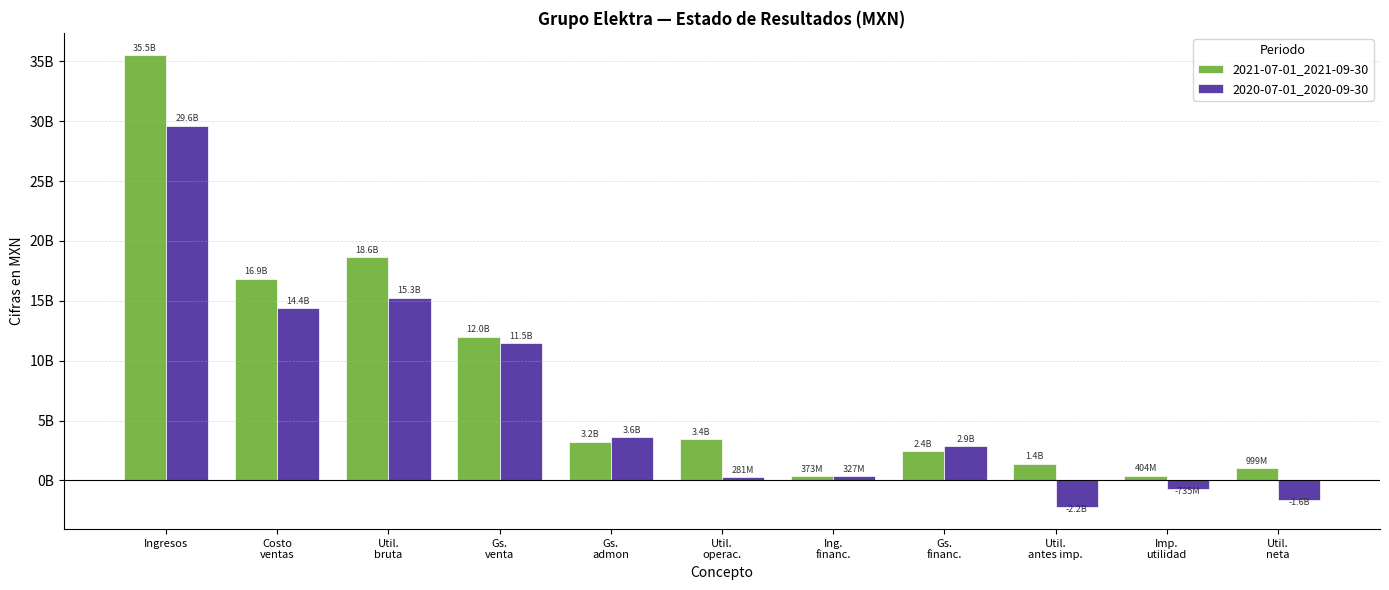

Which series has the largest total across all categories?

2021-07-01_2021-09-30